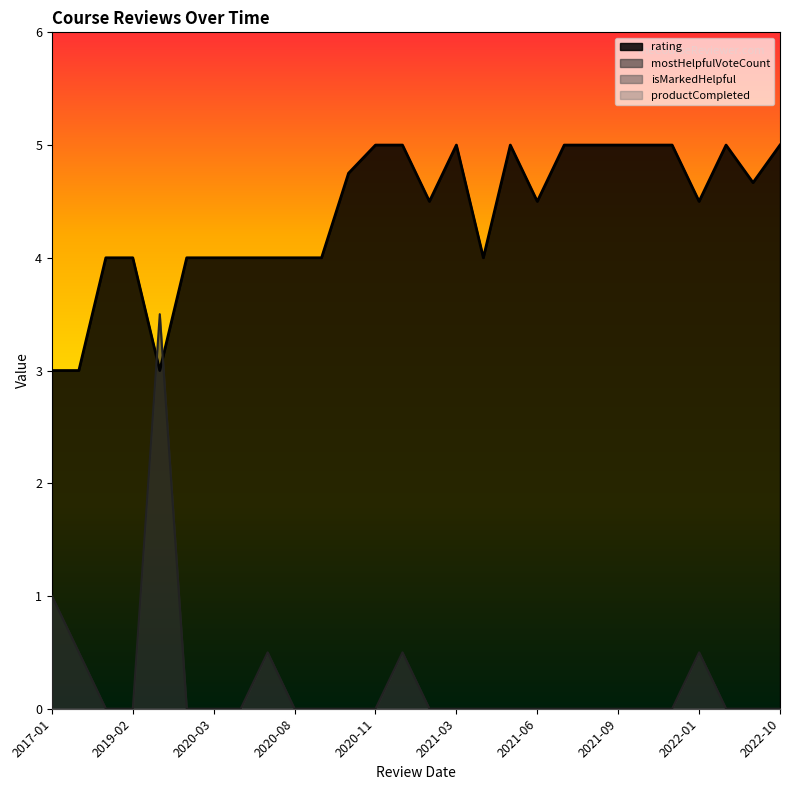

Is the value of mostHelpfulVoteCount at 21 greater than the value of productCompleted at 15?

No